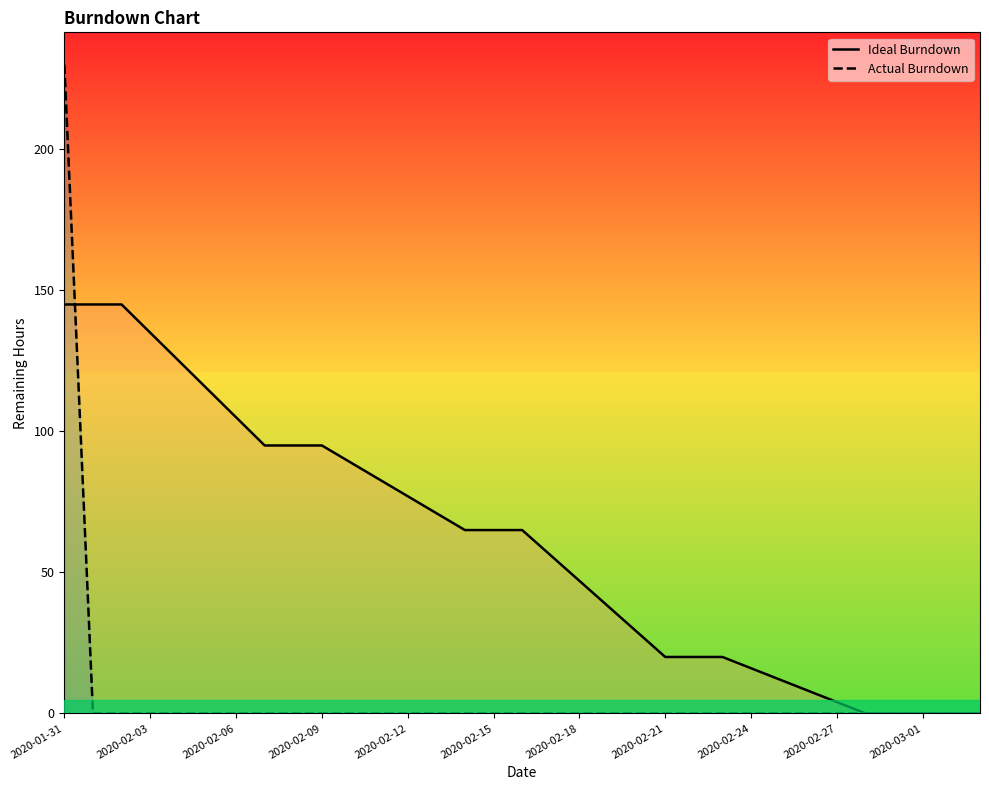

At which label is Actual Burndown closest to 115?

2020-01-31